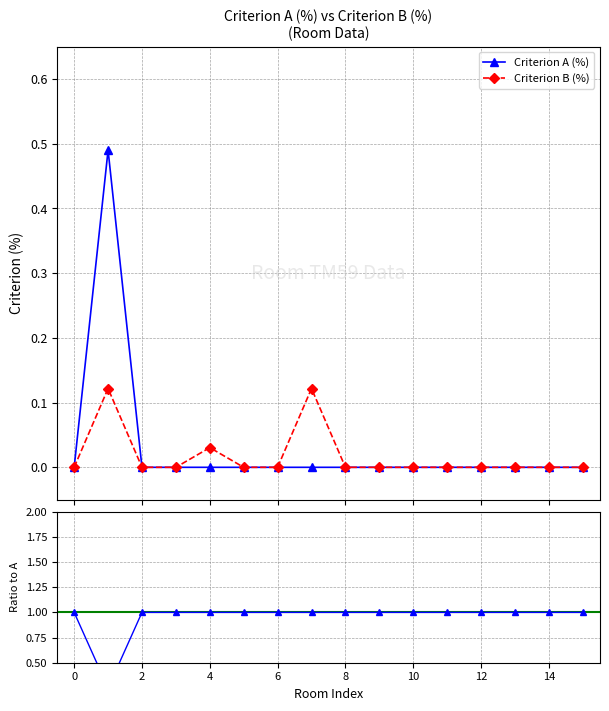

Is this an area chart (filled region under the line)?

No